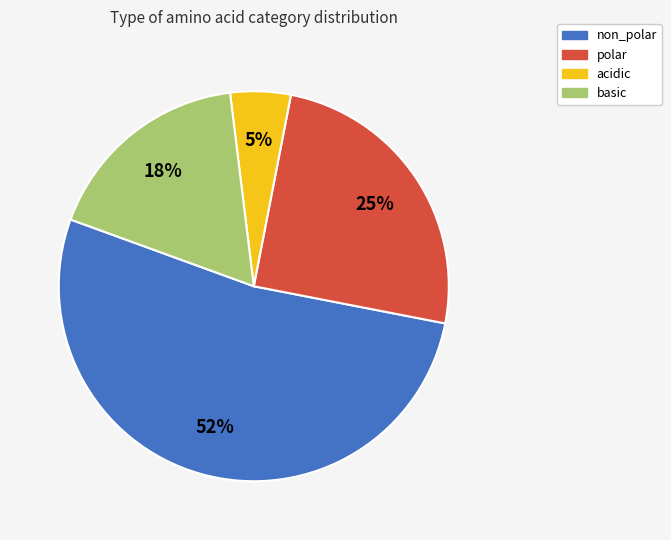

How many segments does this pie chart have?

4